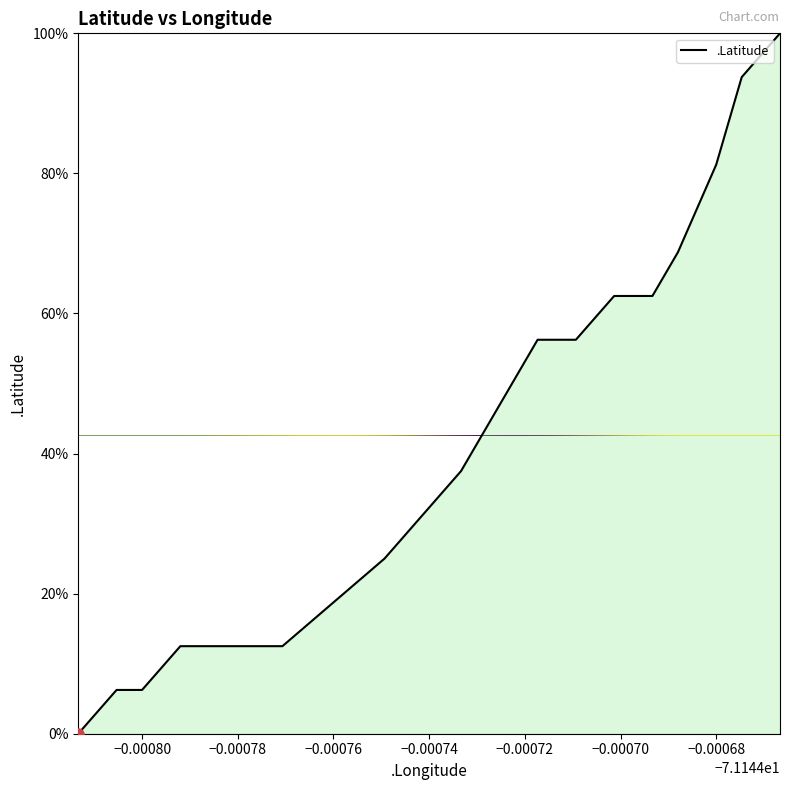

Which label corresponds to the smallest value in the chart?

-71.1448133333333